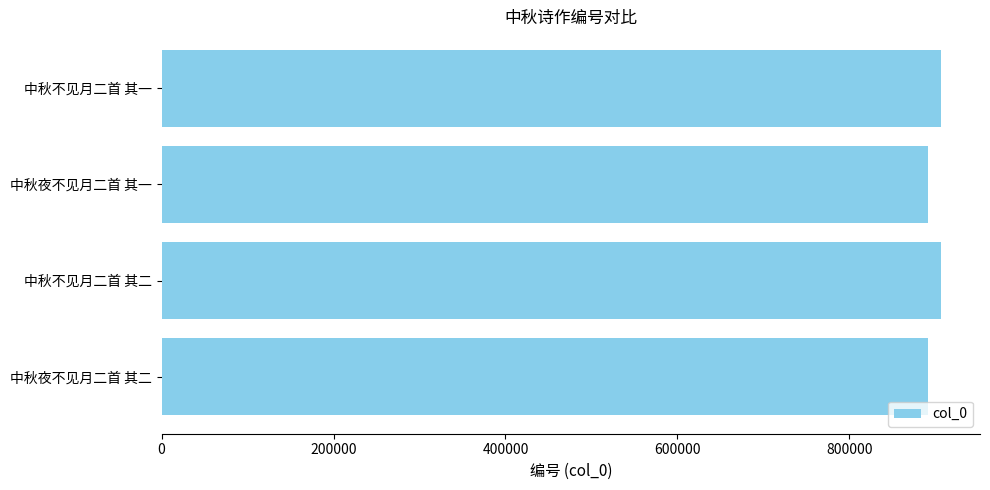

What is the average value?

899220